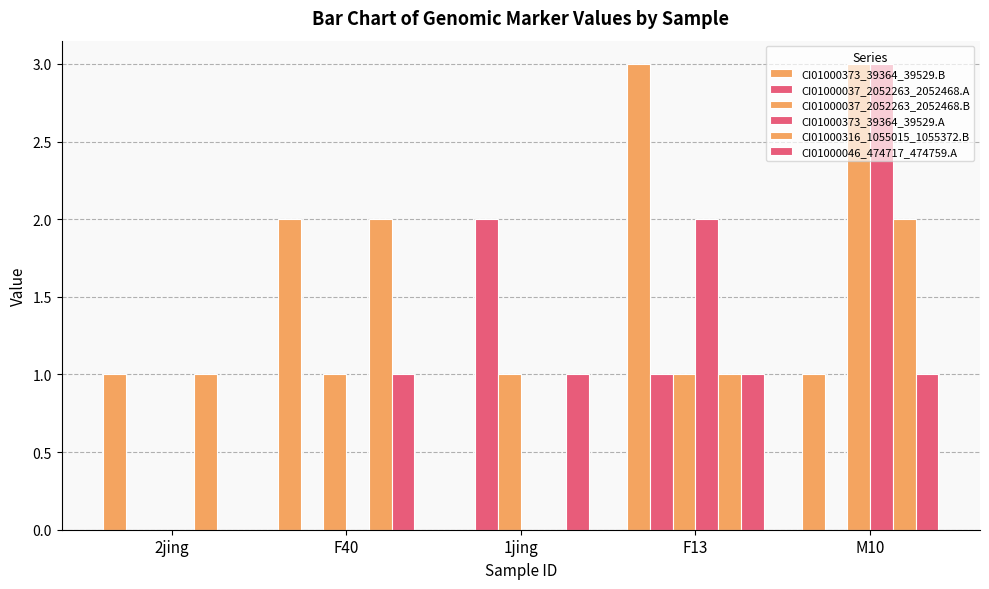

At M10, list the series in order from largest to smallest.

CI01000037_2052263_2052468.B, CI01000373_39364_39529.A, CI01000316_1055015_1055372.B, CI01000373_39364_39529.B, CI01000046_474717_474759.A, CI01000037_2052263_2052468.A